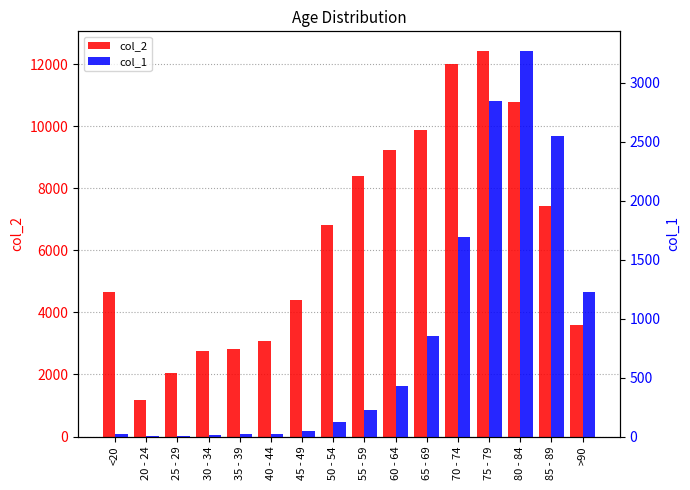

Is it true that col_1 equals 3273 at 80 - 84?

True